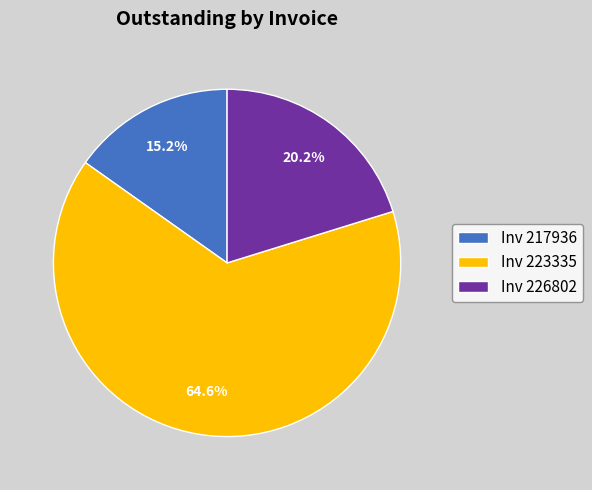

Count the number of slices in the pie.

3